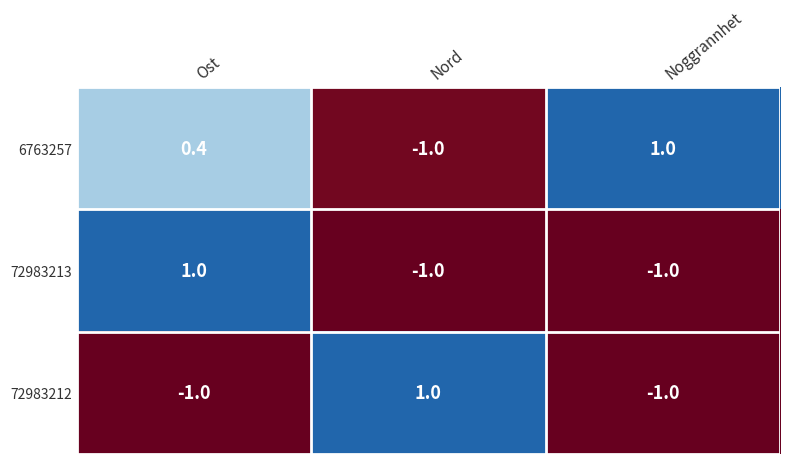

What is the spread (max minus min) of values at Ost?

2.0